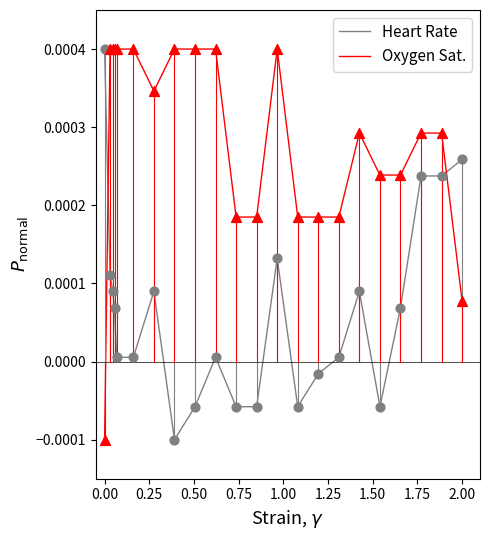

How many times do Oxygen Sat. and Heart Rate cross each other?

2